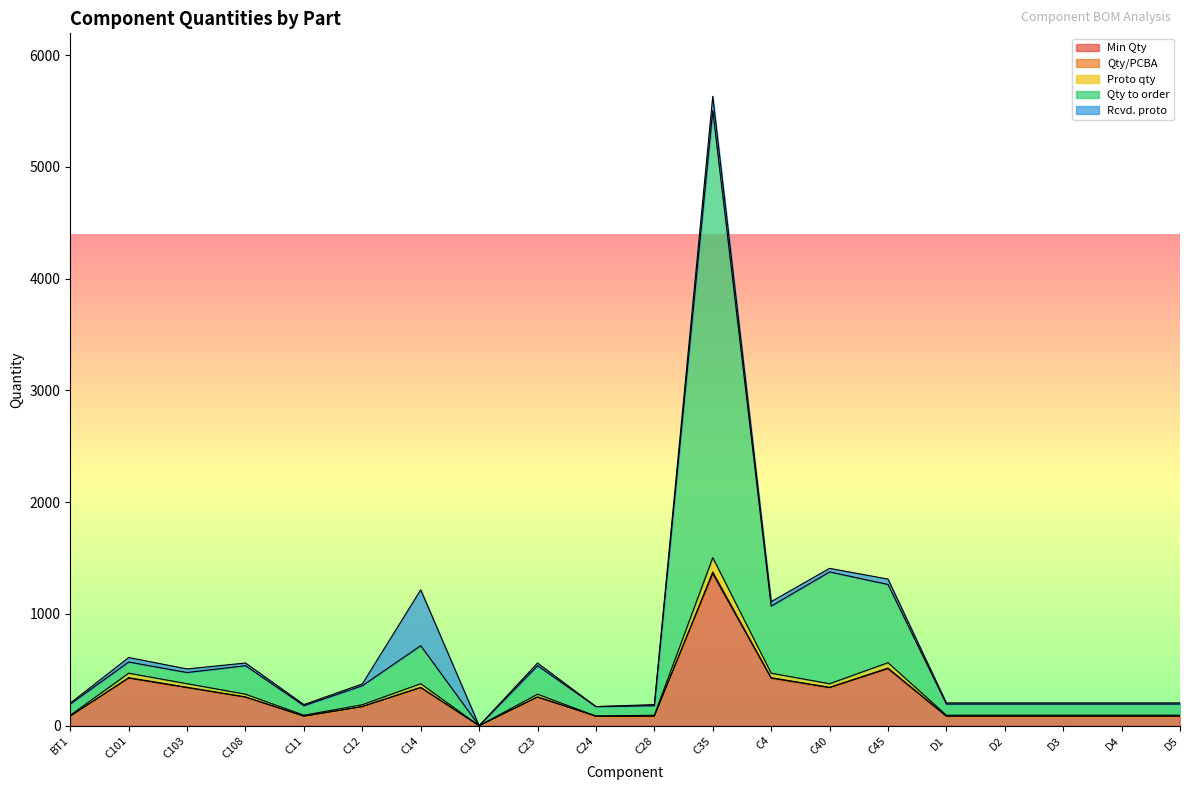

At which category is the sum across all series the highest?

C35